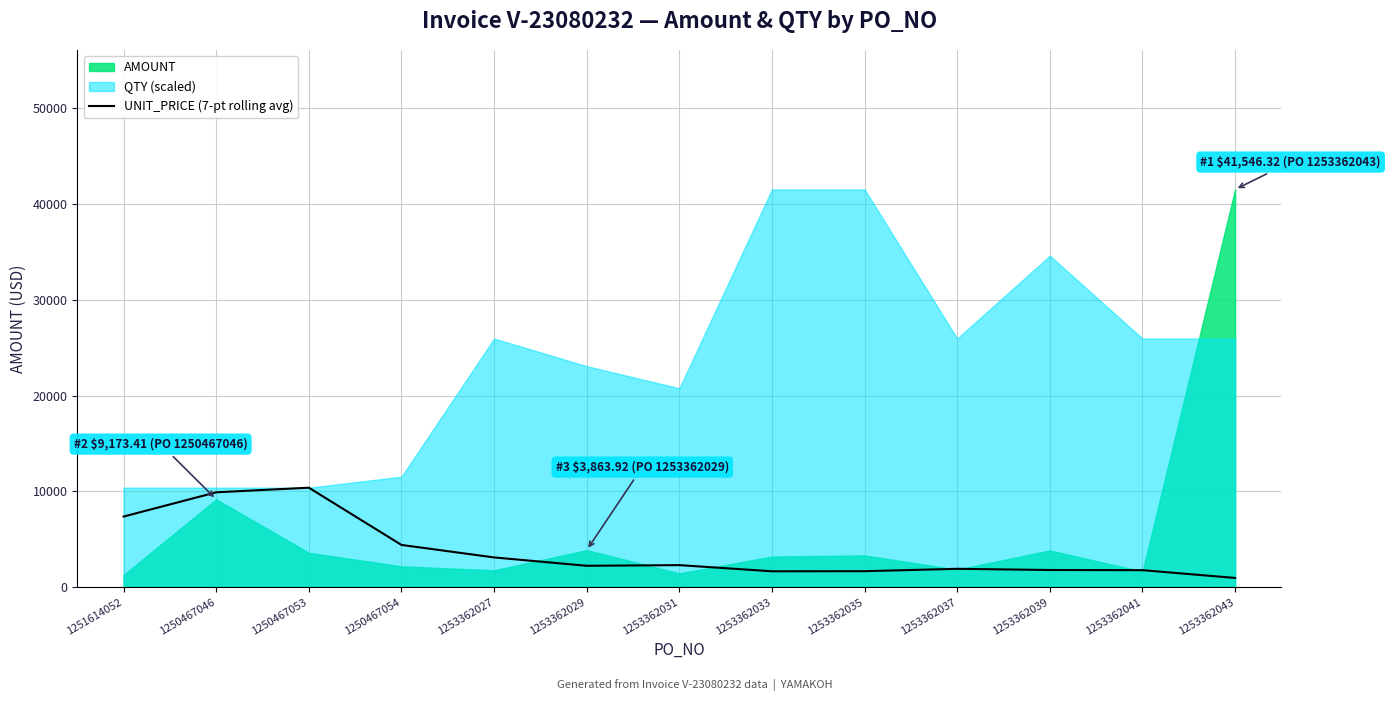

The UNIT_PRICE (7-pt rolling avg) series shows 5119.3 at 1250467046. True or false?

False